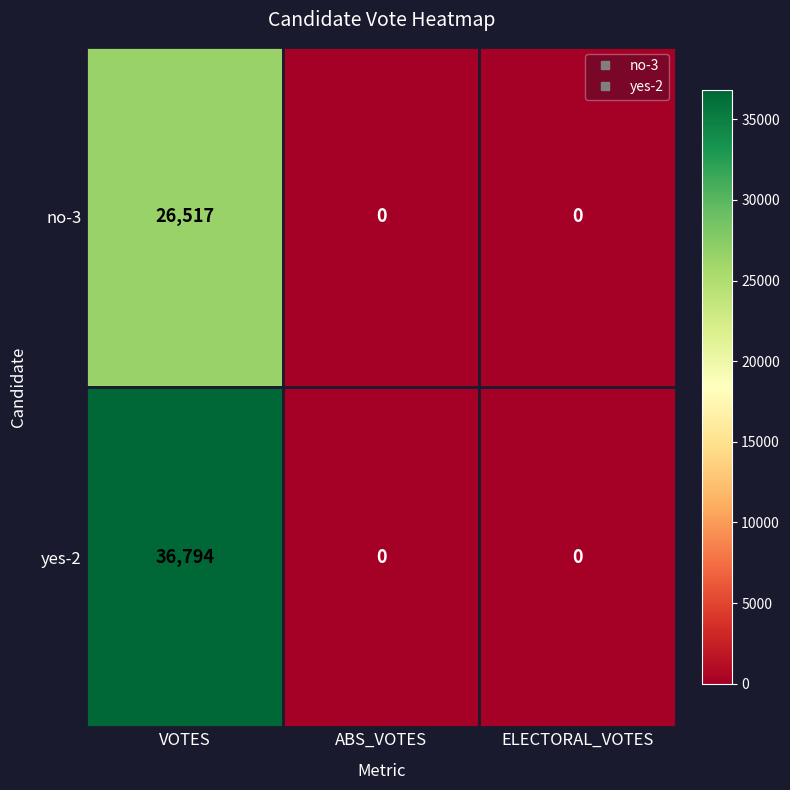

Is it true that no-3 equals 0 at ELECTORAL_VOTES?

True